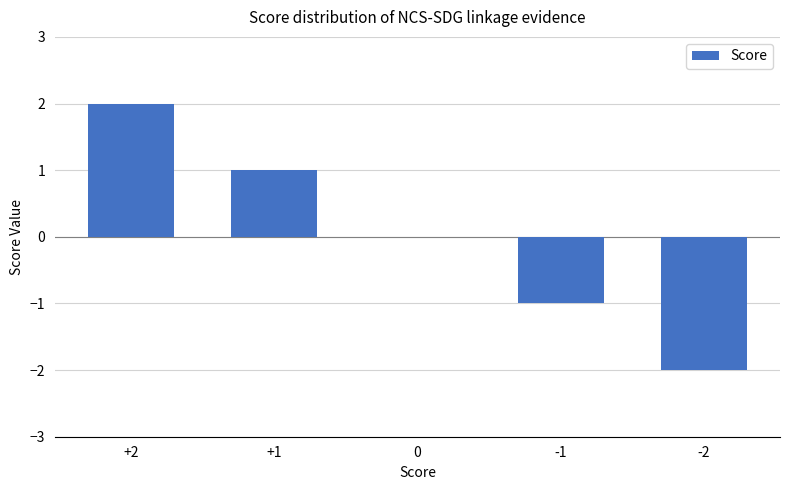

Which label corresponds to the largest value in the chart?

+2